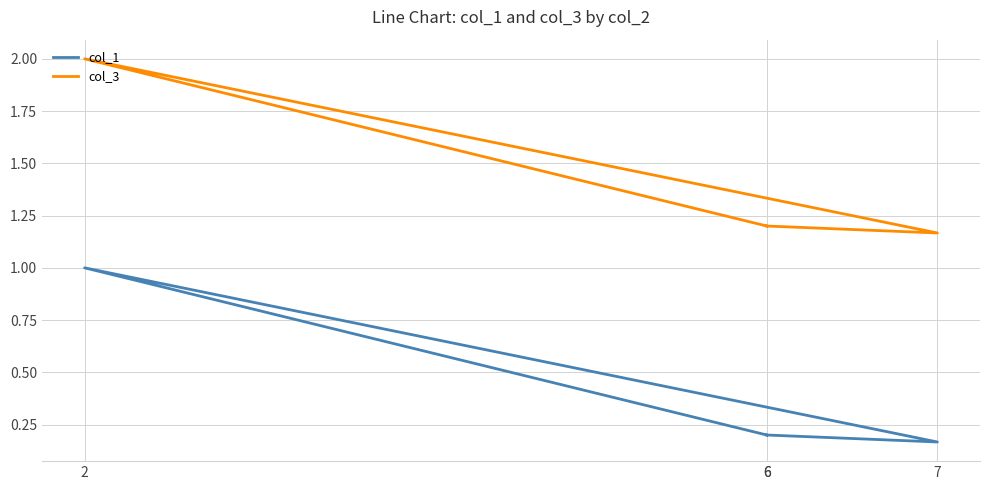

At which category does col_3 reach its first local valley?

7